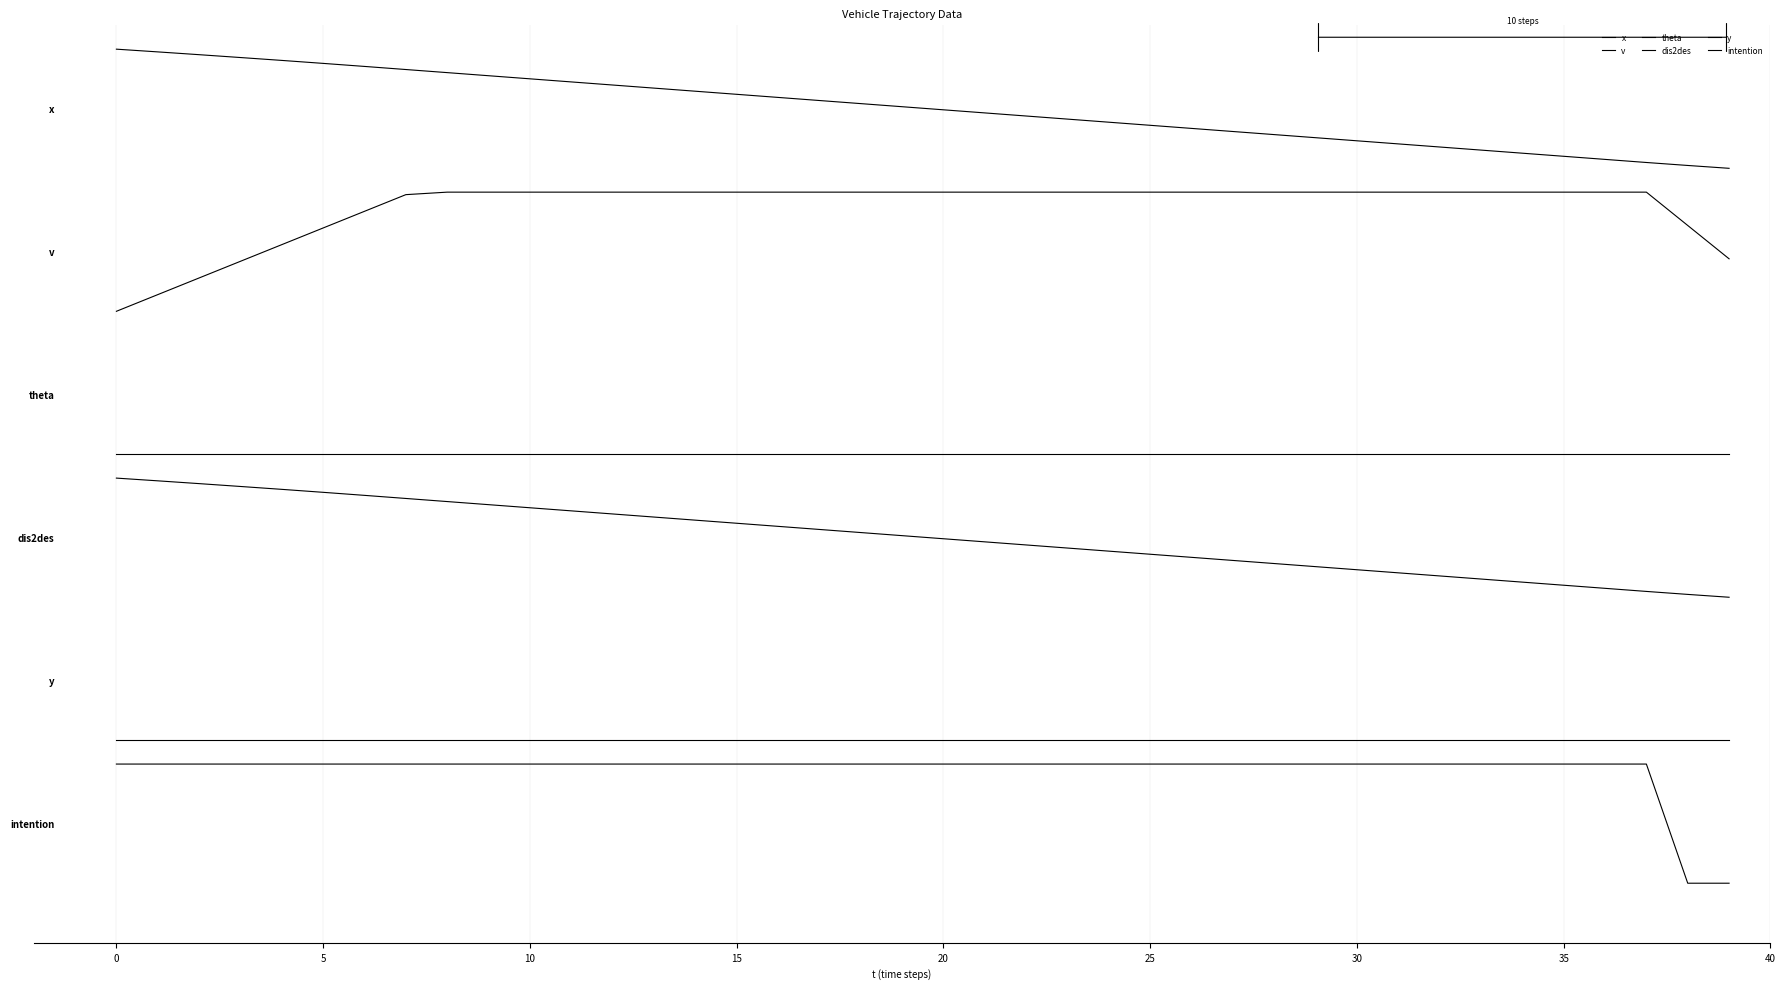

True or false: v and y cross at least once.

False